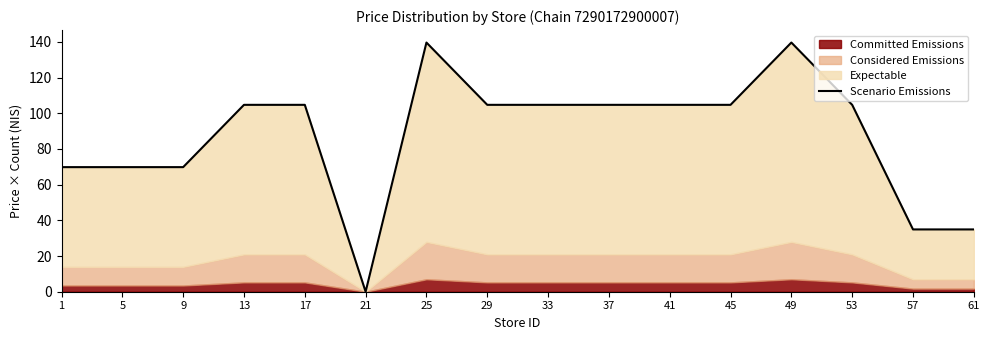

How many lines are shown in the chart?

1